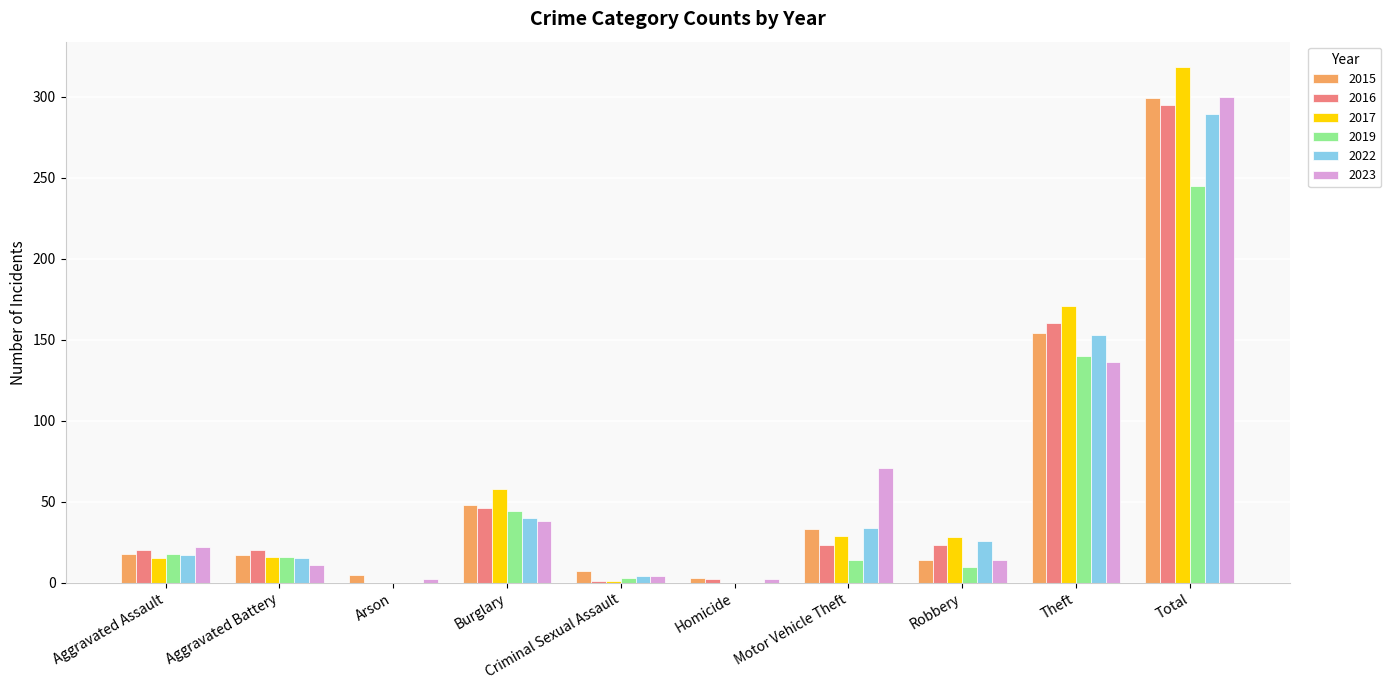

The value of 2019 at Theft is 38. True or false?

False